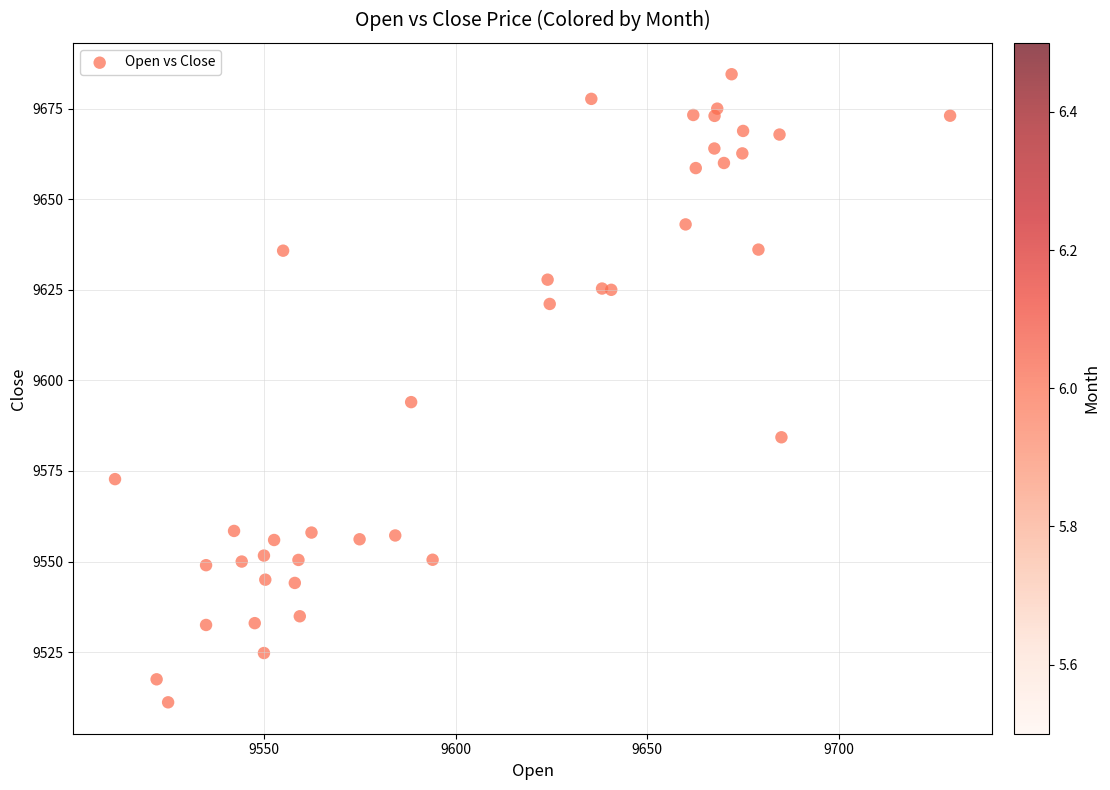

What Y value in the scatter plot is closest to 9597?

9594.0